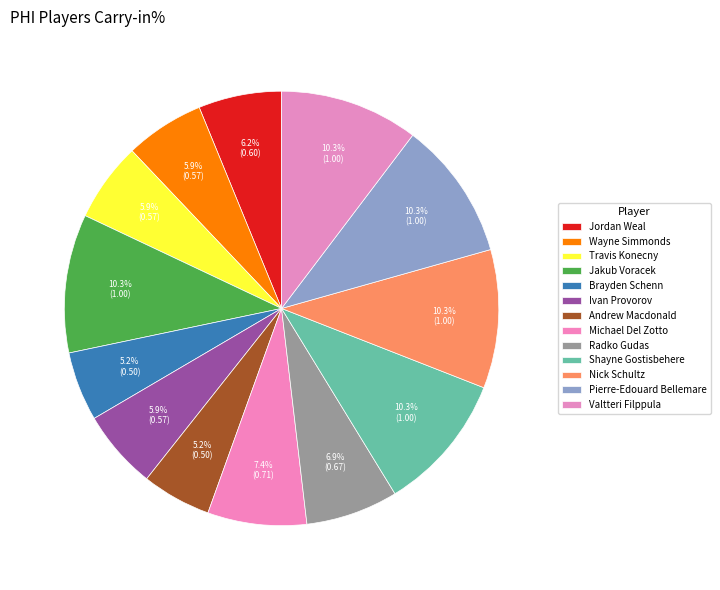

Is there a majority slice in this chart?

No